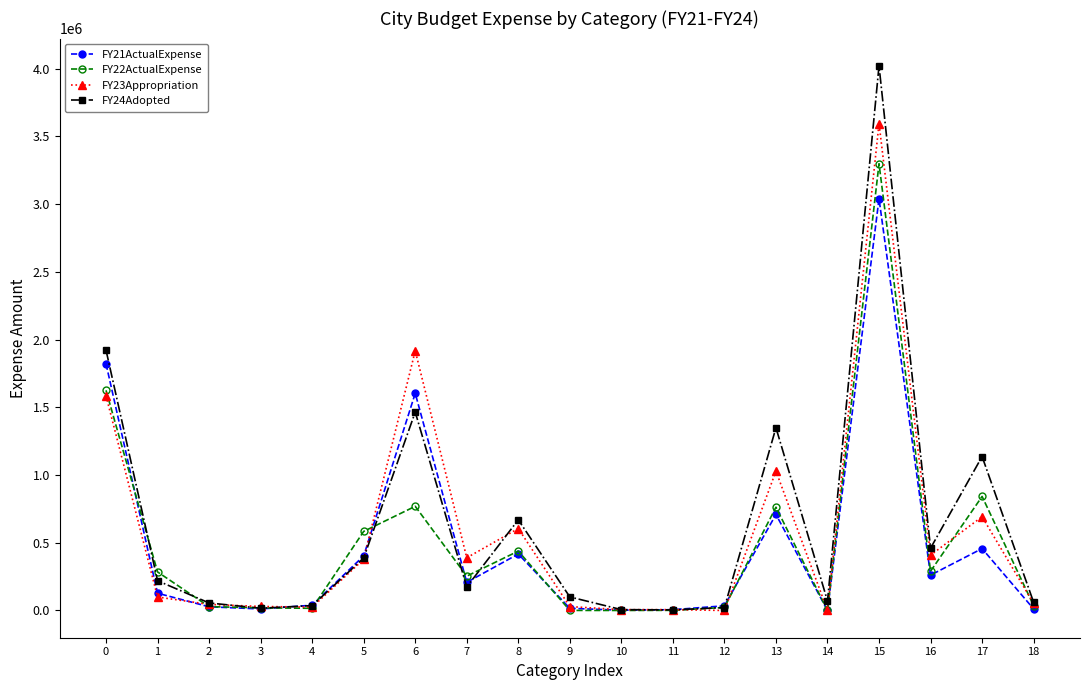

Which series changed the most between 9 and 15?

FY24Adopted